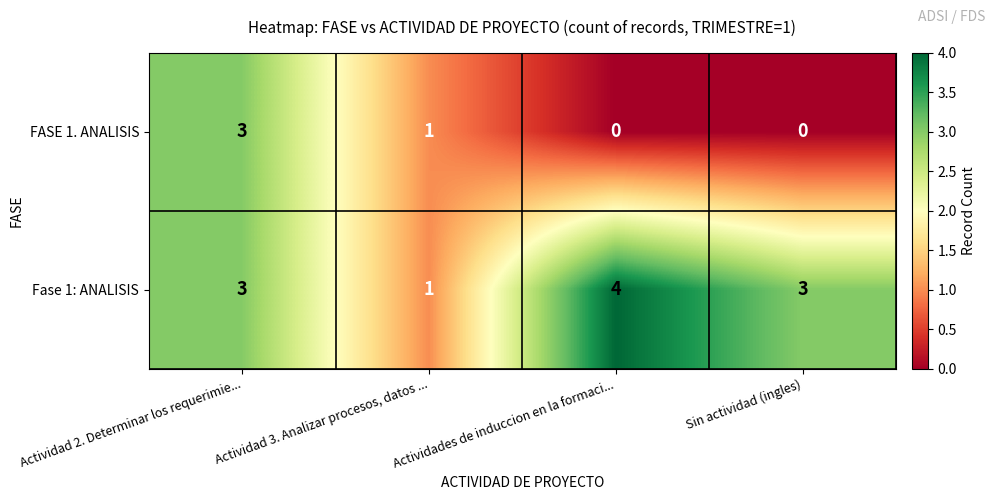

What is the maximum value shown in the chart?

4